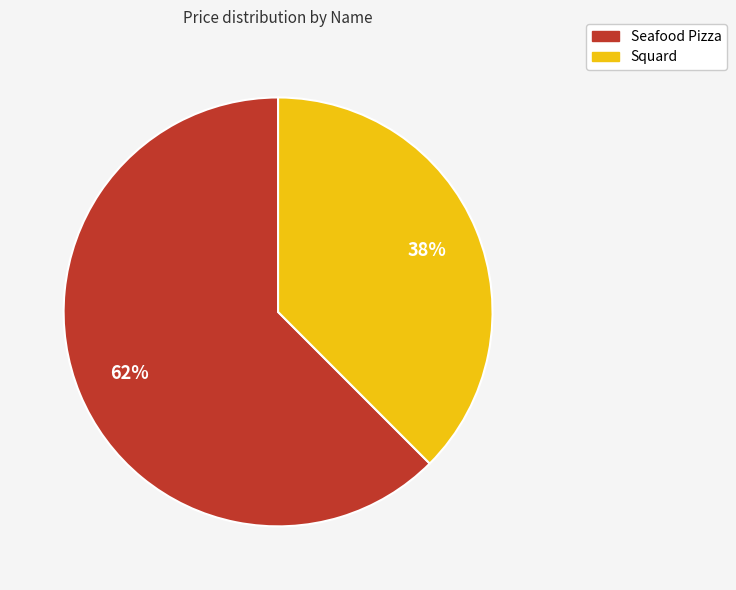

To the nearest percent, what percentage of the pie is Seafood Pizza?

62%